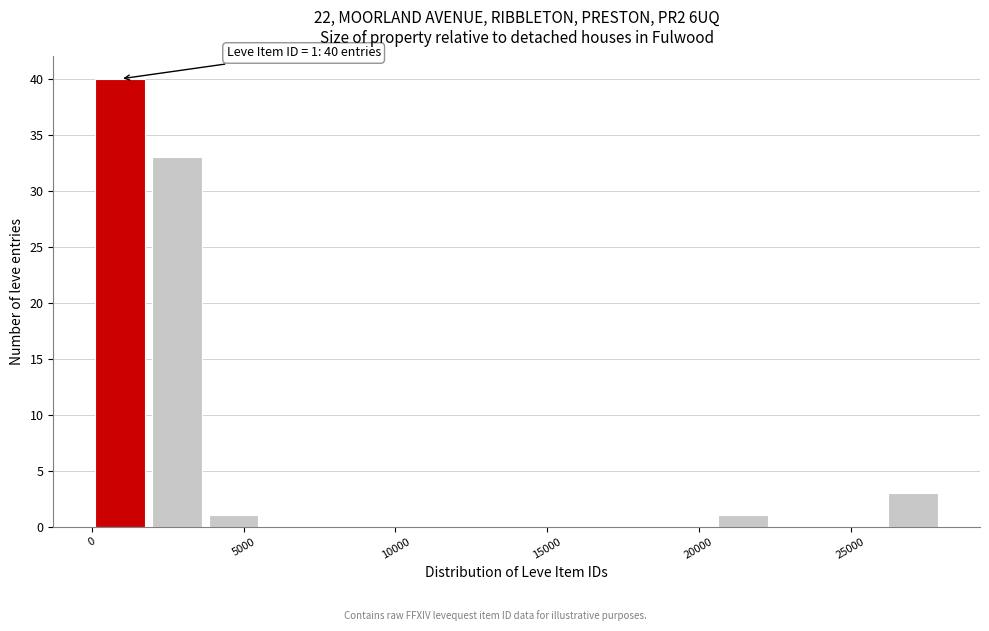

Read against the x-axis, roughly where is the centre of the tallest bar?

1000